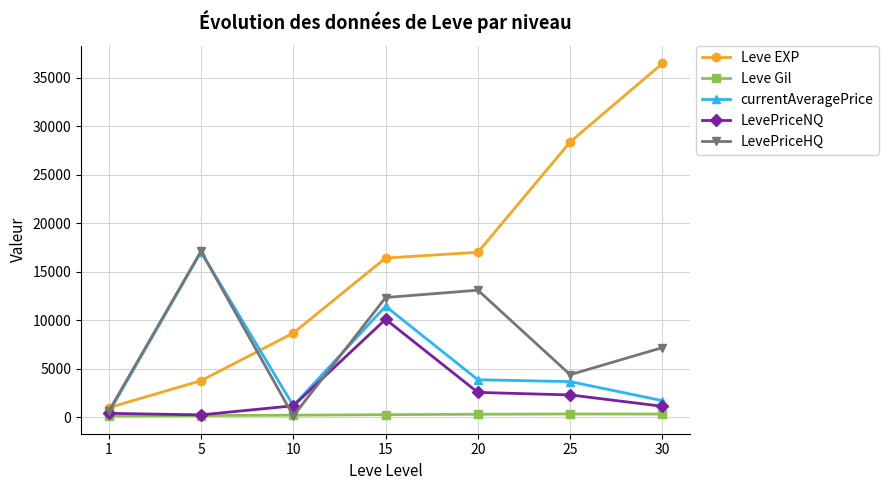

What is the sum of the Leve EXP values at 15 and 5?

20184.2